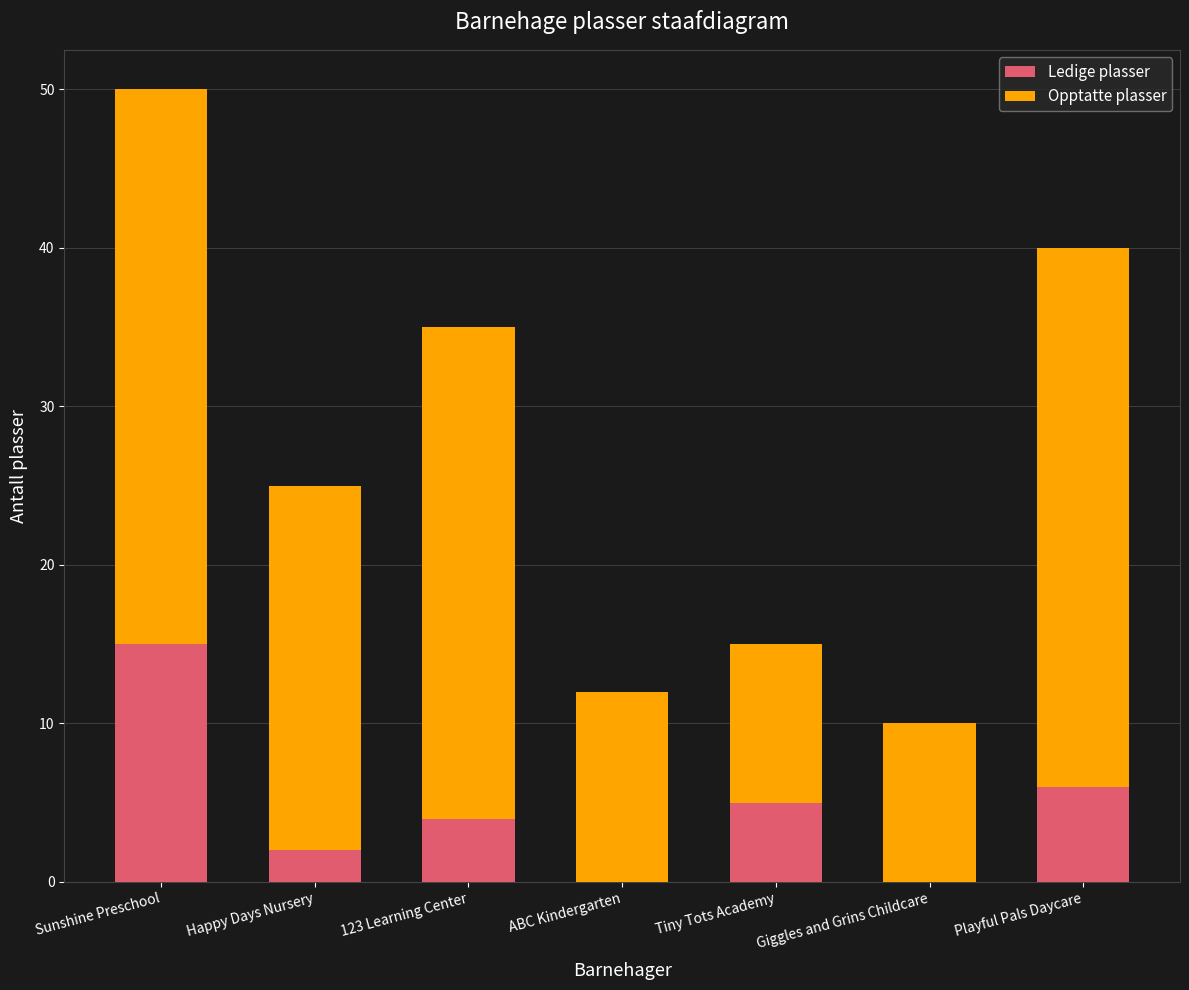

Count the number of categories in the chart.

7